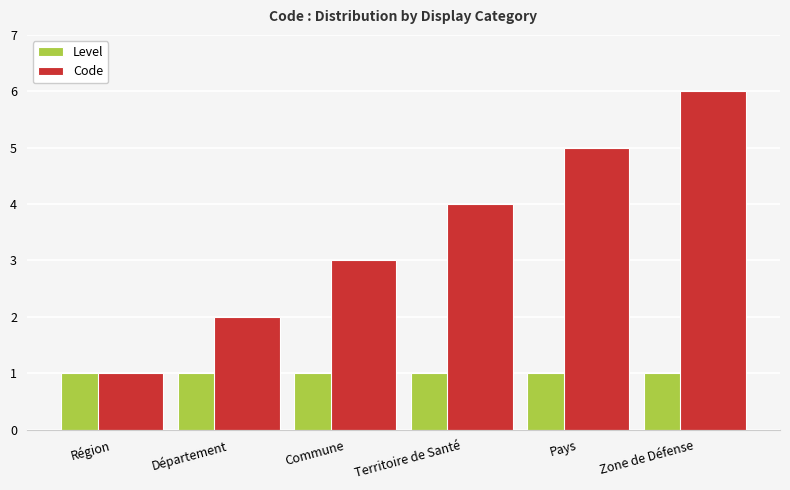

Reading left to right, list all the values displayed in this chart.

Level: 1	1	1	1	1	1
Code: 1	2	3	4	5	6